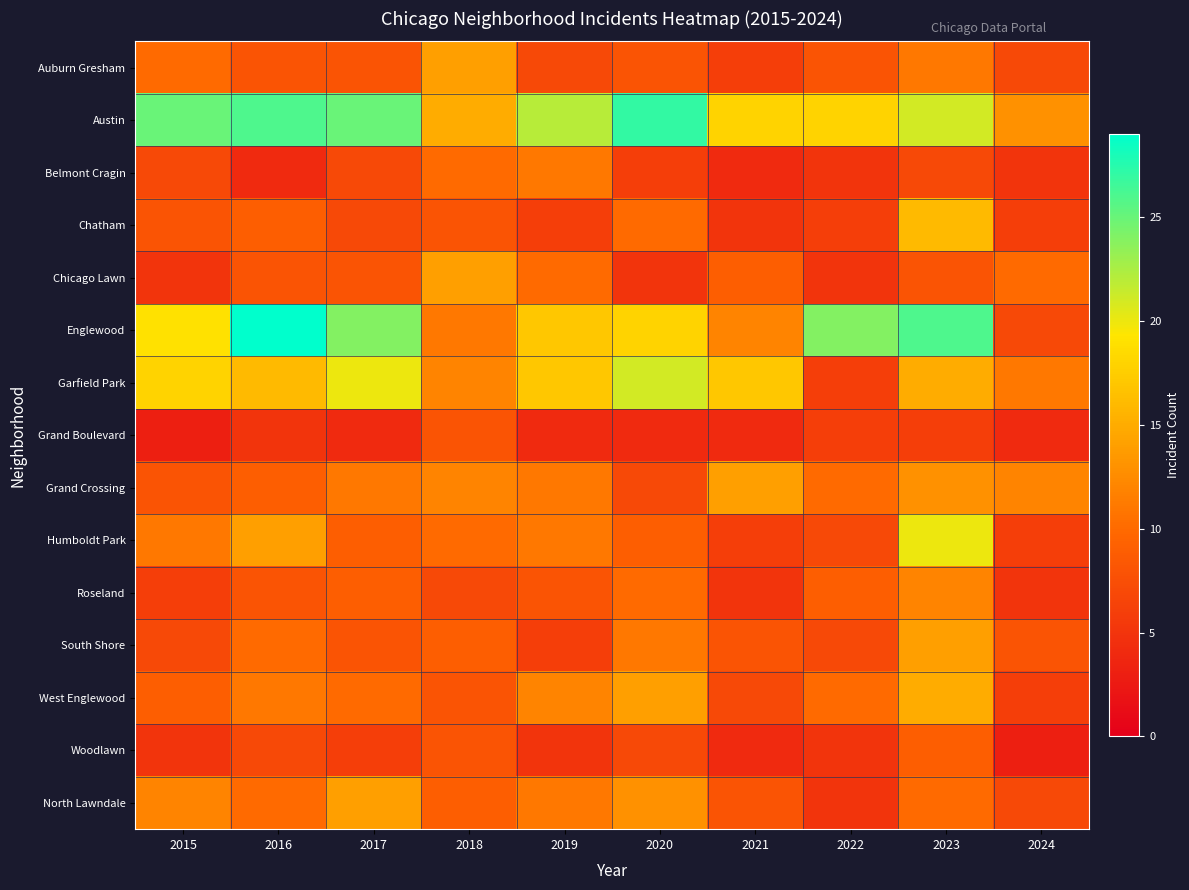

What is the spread (max minus min) of values at 2019?

18